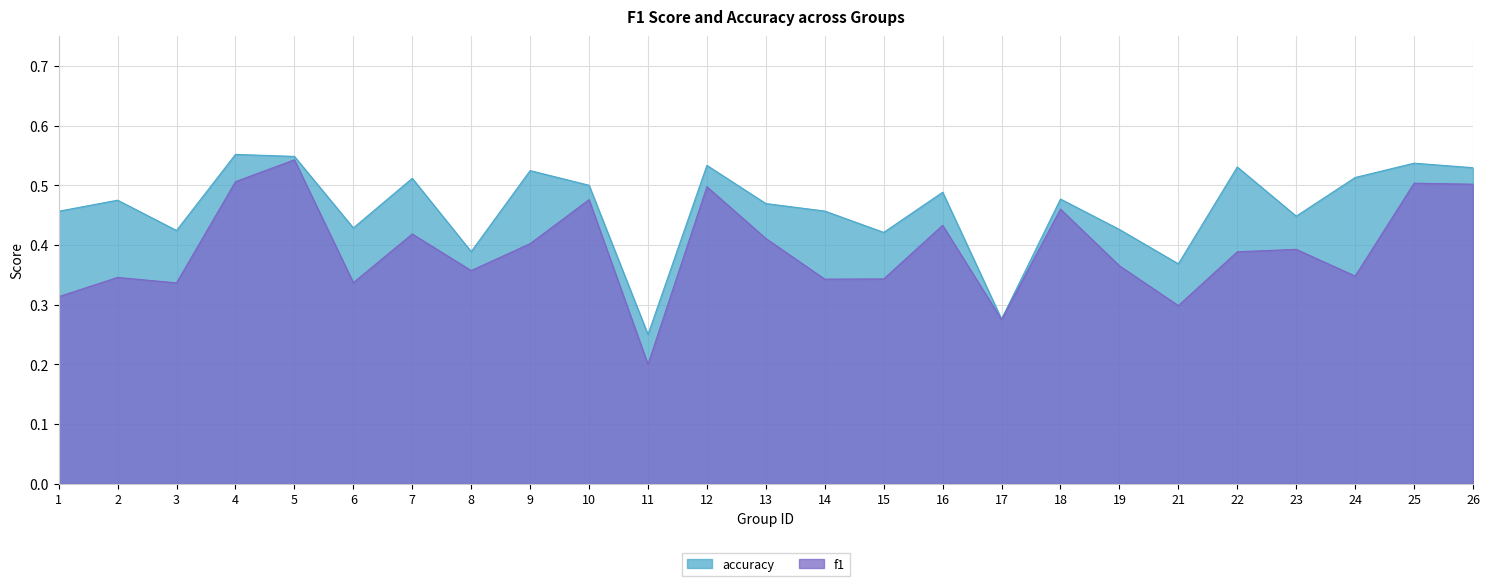

Reading left to right, what are all the values shown in this chart?

f1: 0.3	0.3	0.3	0.5	0.5	0.3	0.4	0.4	0.4	0.5	0.2	0.5	0.4	0.3	0.3	0.4	0.3	0.5	0.4	0.3	0.4	0.4	0.3	0.5	0.5
accuracy: 0.5	0.5	0.4	0.6	0.5	0.4	0.5	0.4	0.5	0.5	0.2	0.5	0.5	0.5	0.4	0.5	0.3	0.5	0.4	0.4	0.5	0.4	0.5	0.5	0.5